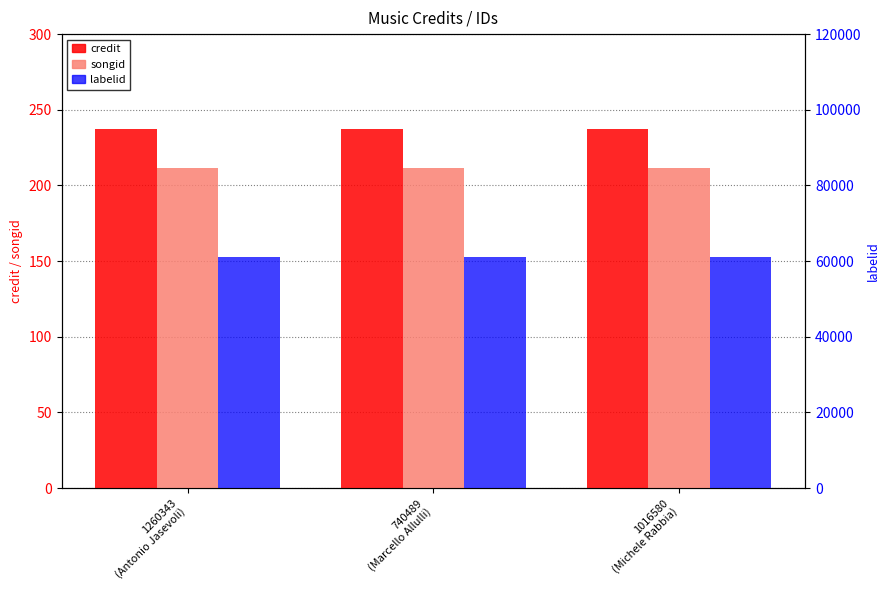

Does the chart contain any negative values?

No